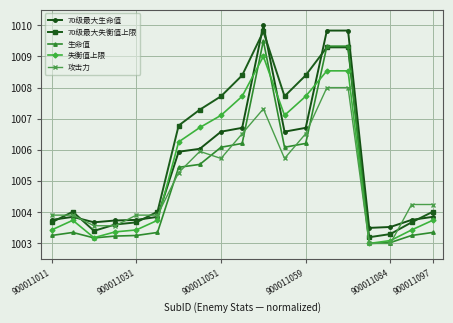

How many series are shown in this chart?

5